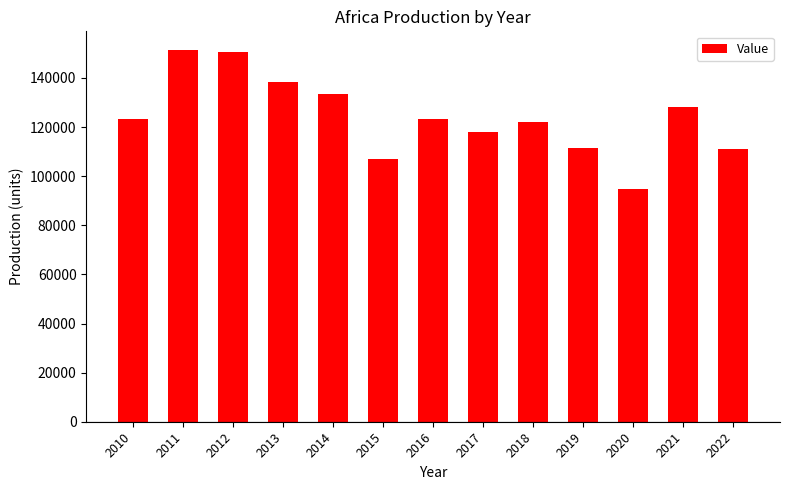

What is the ratio of the value at 2022 to the value at 2011?

0.7